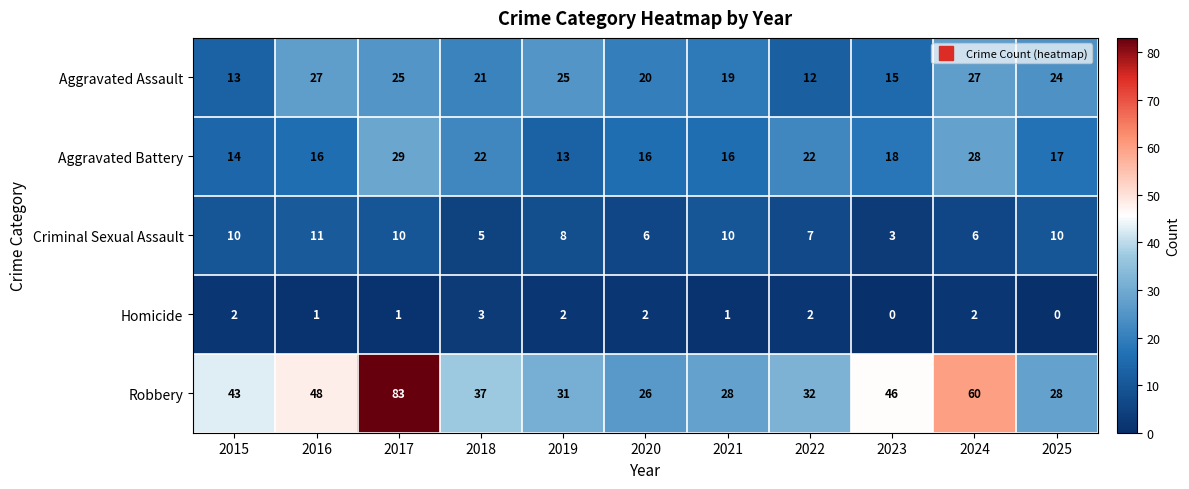

True or false: Robbery has a value of 37 at 2024.

False